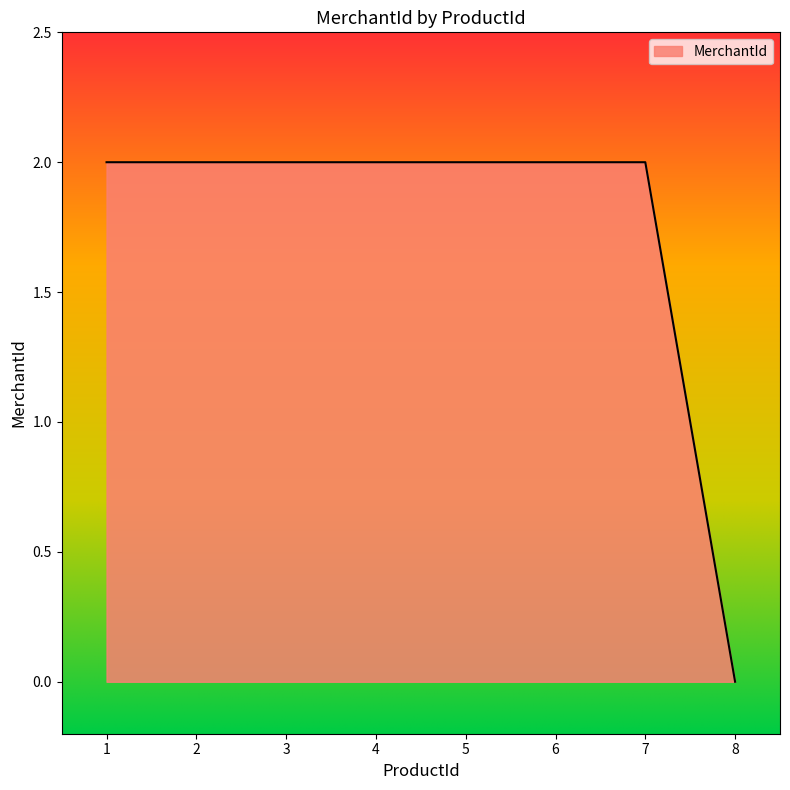

What is the difference between the maximum and minimum values?

2